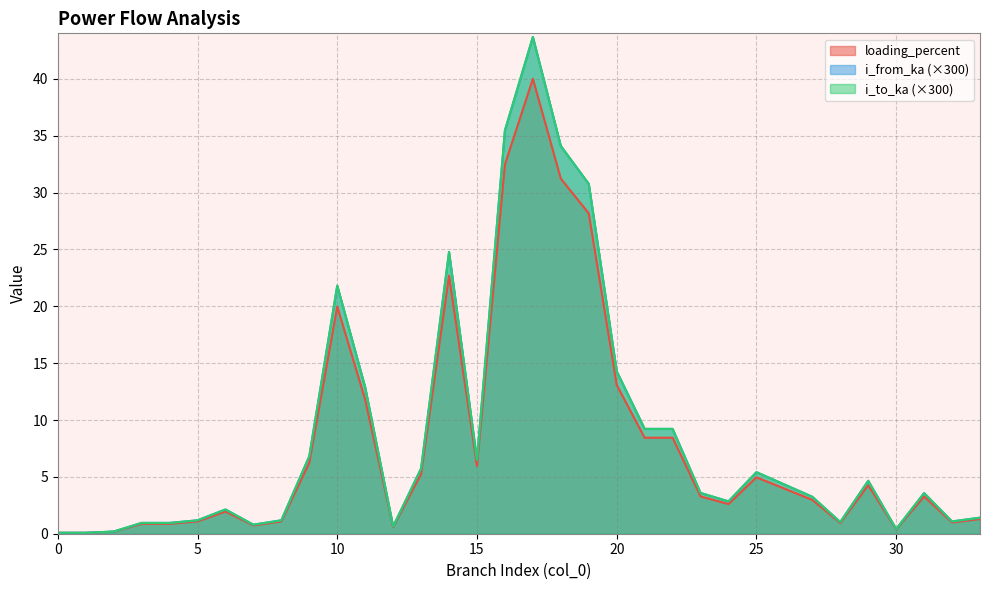

True or false: loading_percent and i_from_ka cross at least once.

False